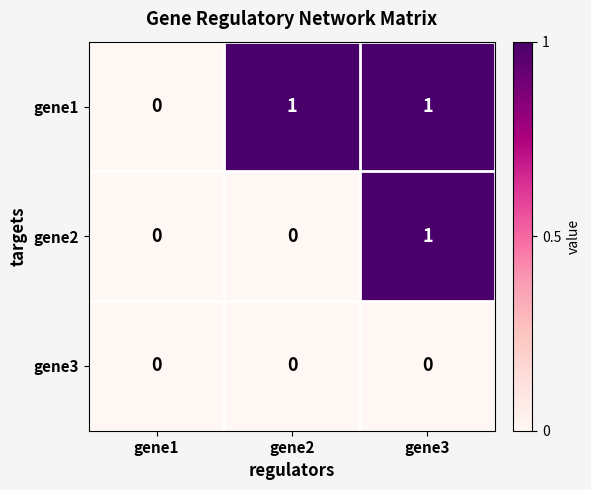

Where is gene1 nearest to the value 0?

gene1